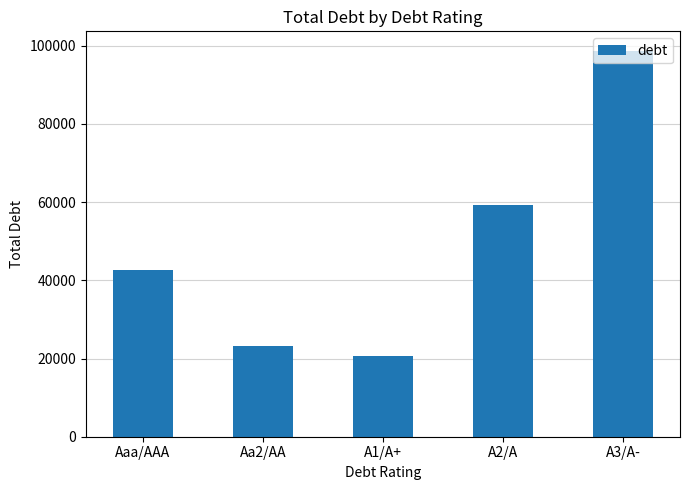

Reading left to right, what are all the values shown in this chart?

42626.2	23193.7	20686.2	59237.9	98729.8